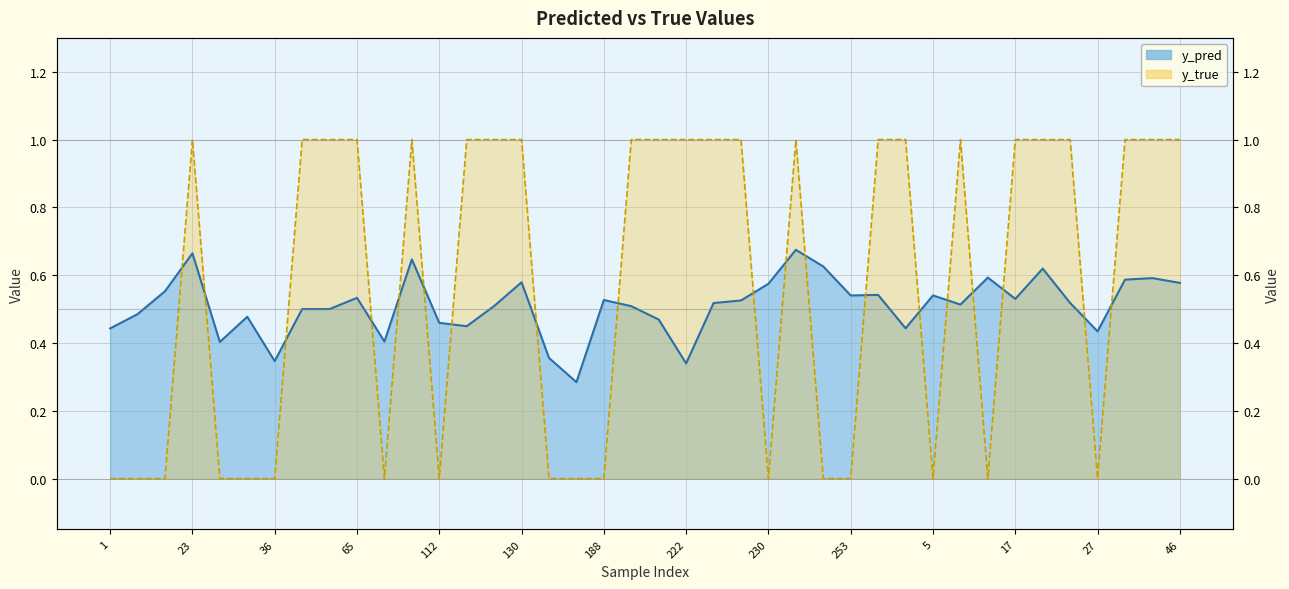

Which series has the largest range (max minus min)?

y_true